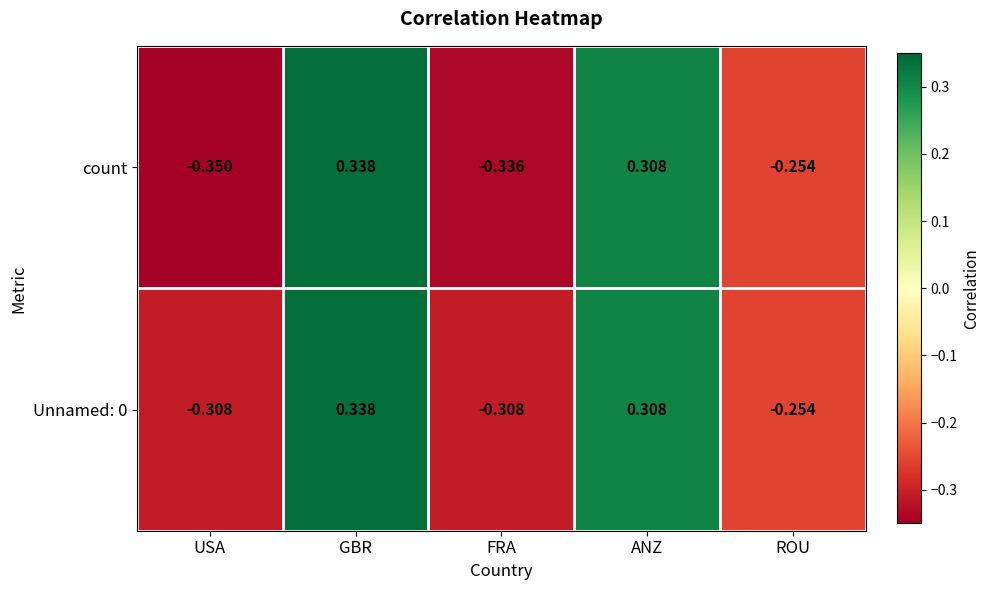

At which label does count first exceed 0?

GBR